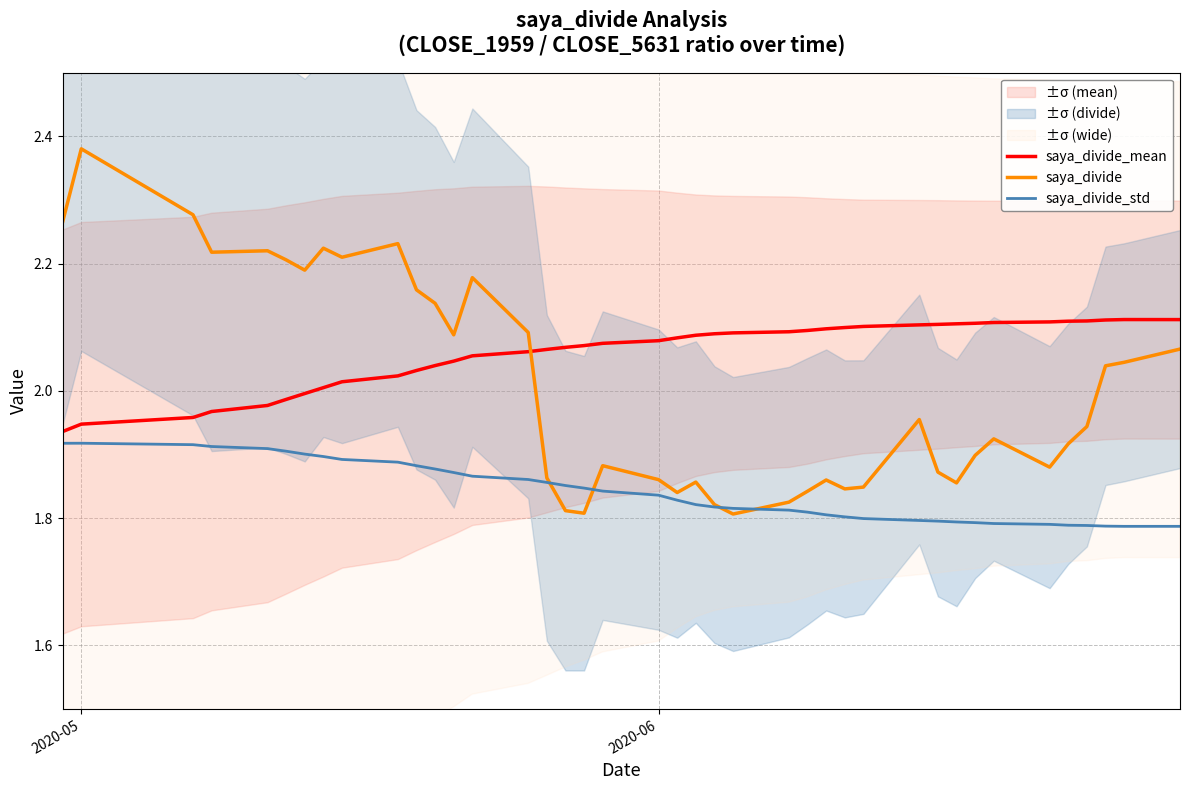

At how many categories does at least one series exceed 2?

40